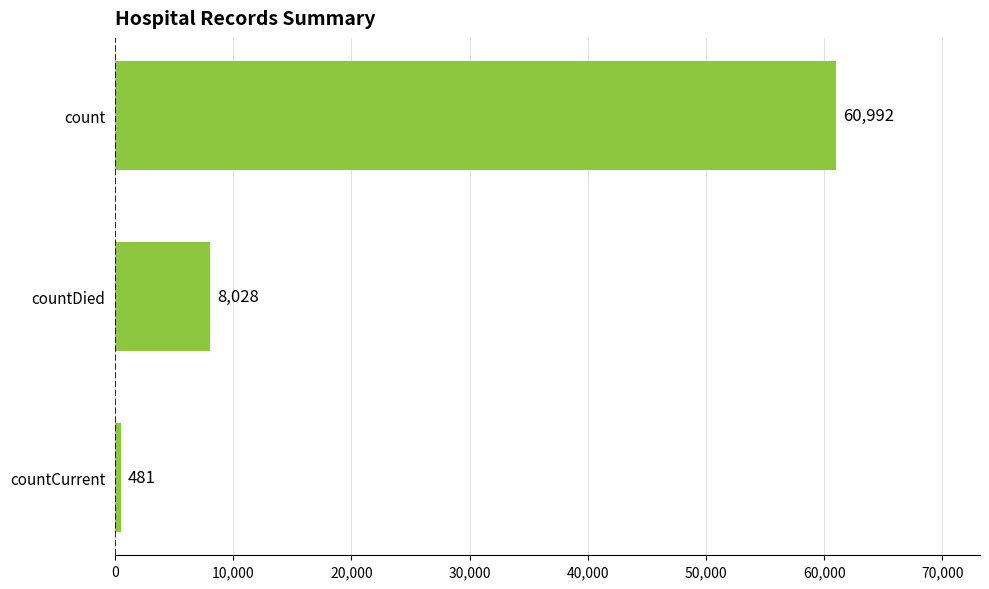

What position from the bottom is countCurrent?

1